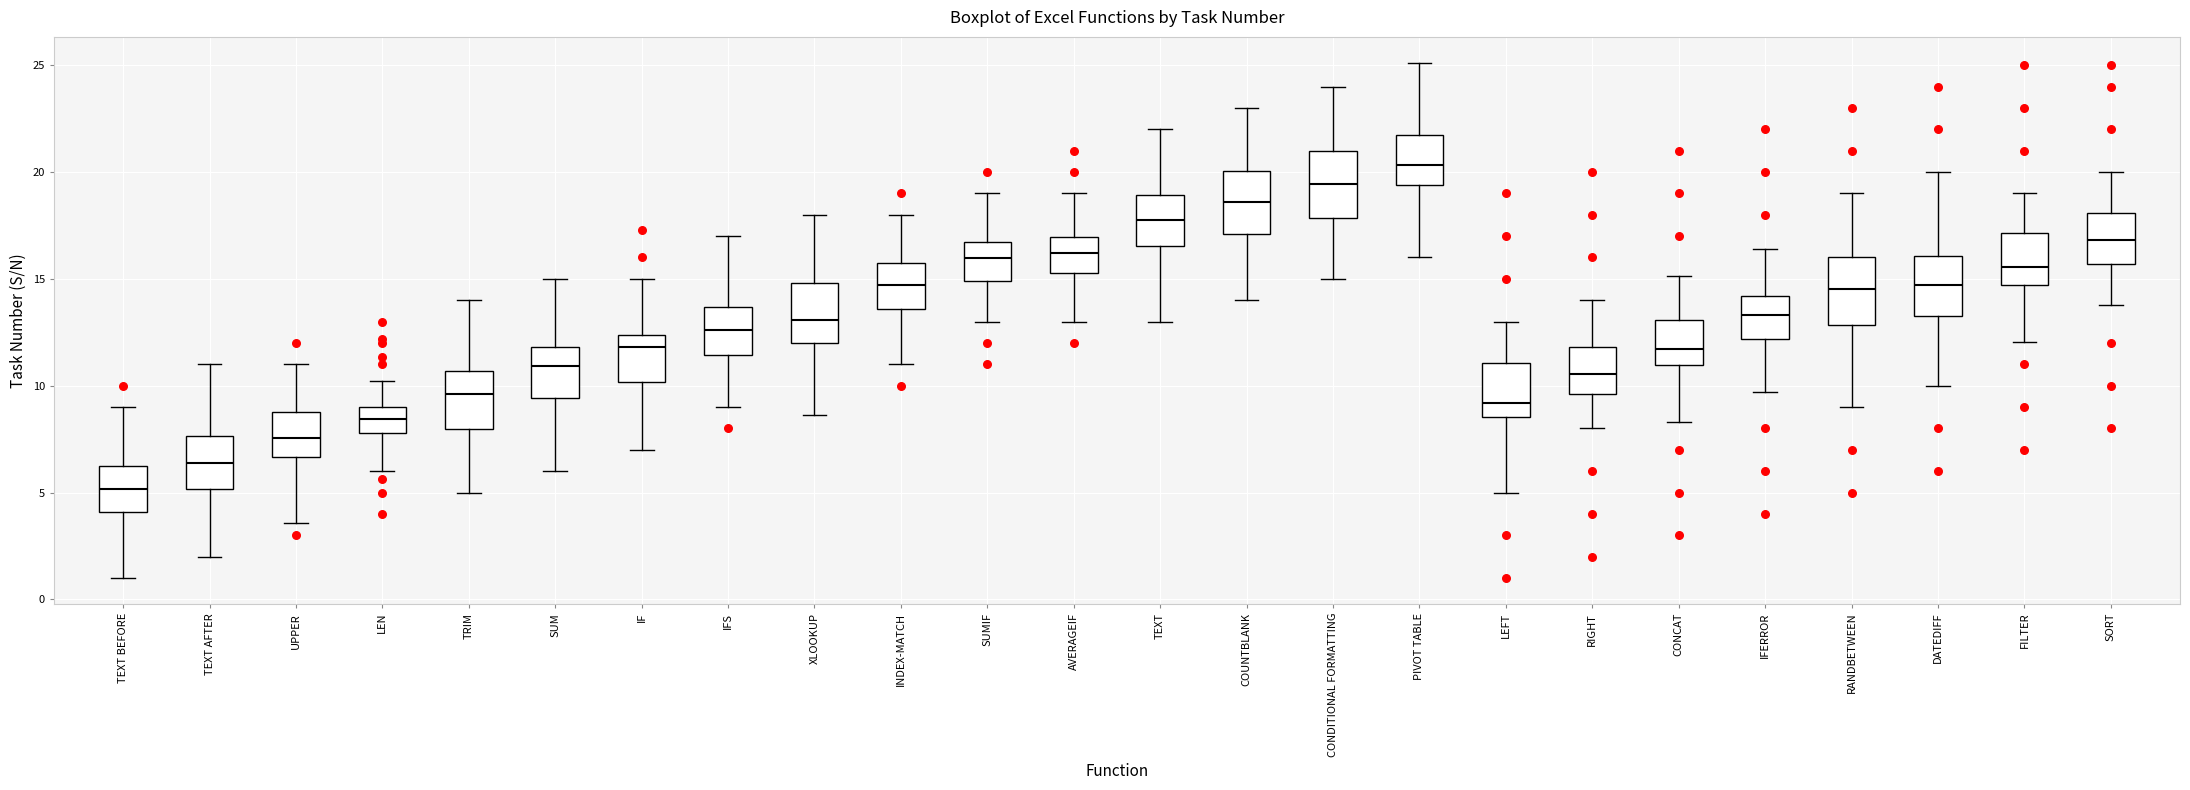

Where is the upper edge of the box for SUM on the y-axis? The values are not printed on the chart, so give them approximately, as read against the axis.

12.0